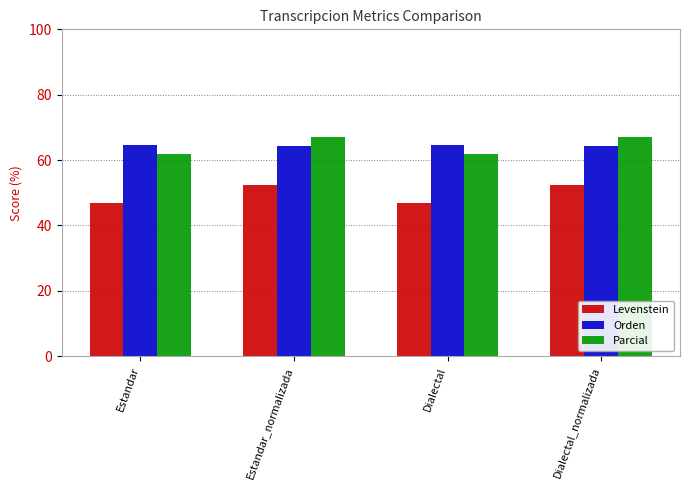

Does the chart contain stacked bars?

No